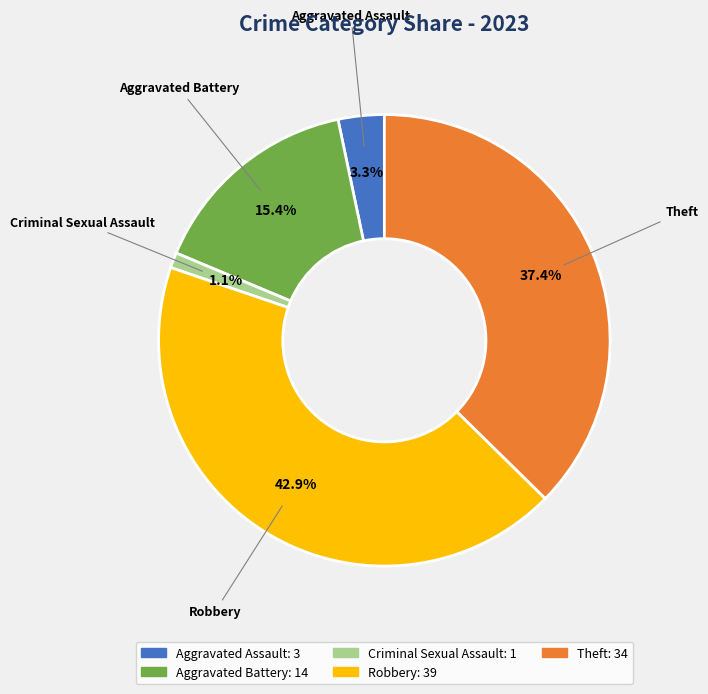

Which slice is the smallest?

Criminal Sexual Assault